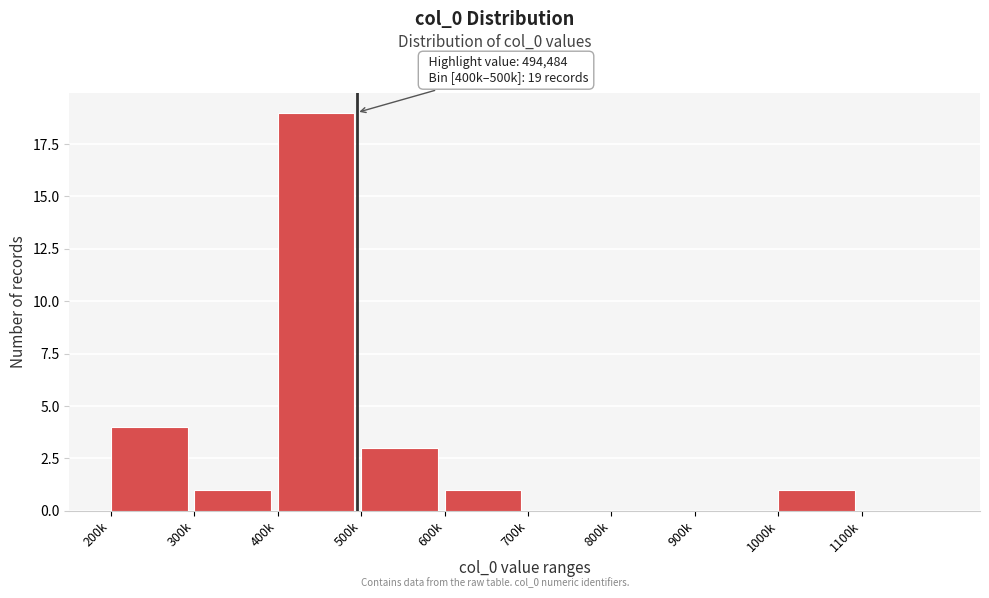

Reading right to left, what are all the values shown in this chart?

1100k=0	1000k=1	900k=0	800k=0	700k=0	600k=1	500k=3	400k=19	300k=1	200k=4